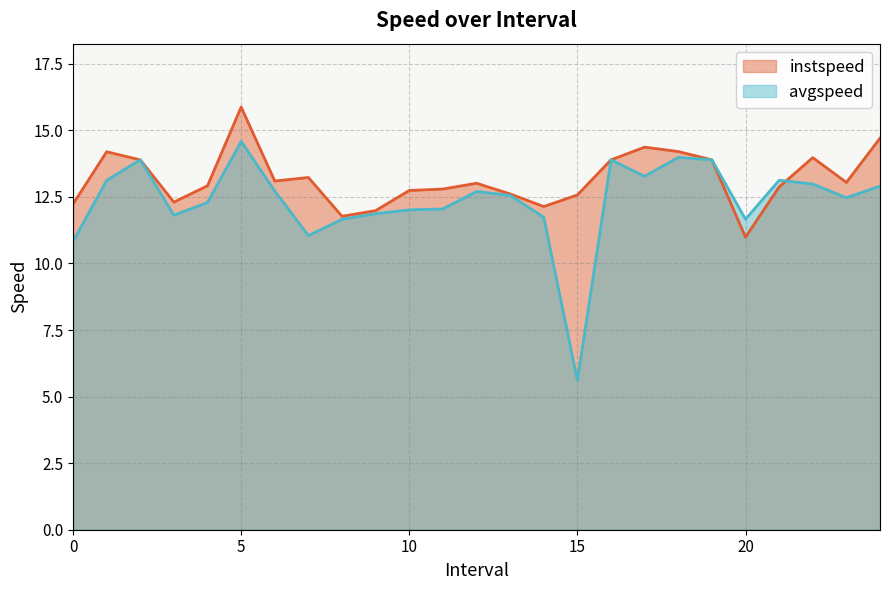

How many distinct data groups are displayed?

2